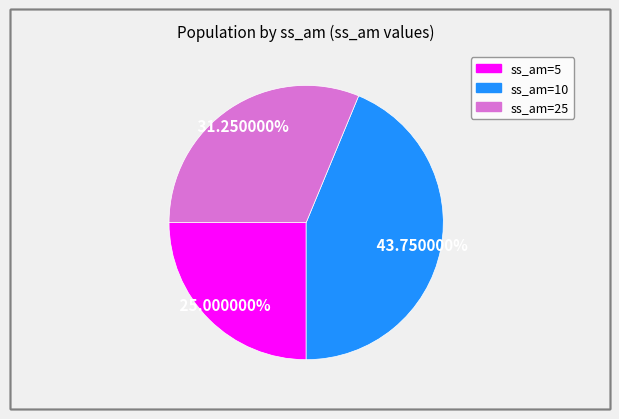

To the nearest percent, what is the average slice percentage?

33%